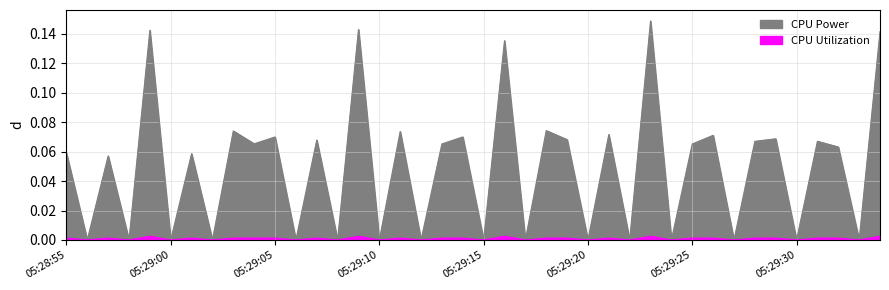

Where is the first local maximum for CPU Utilization?

05:28:57